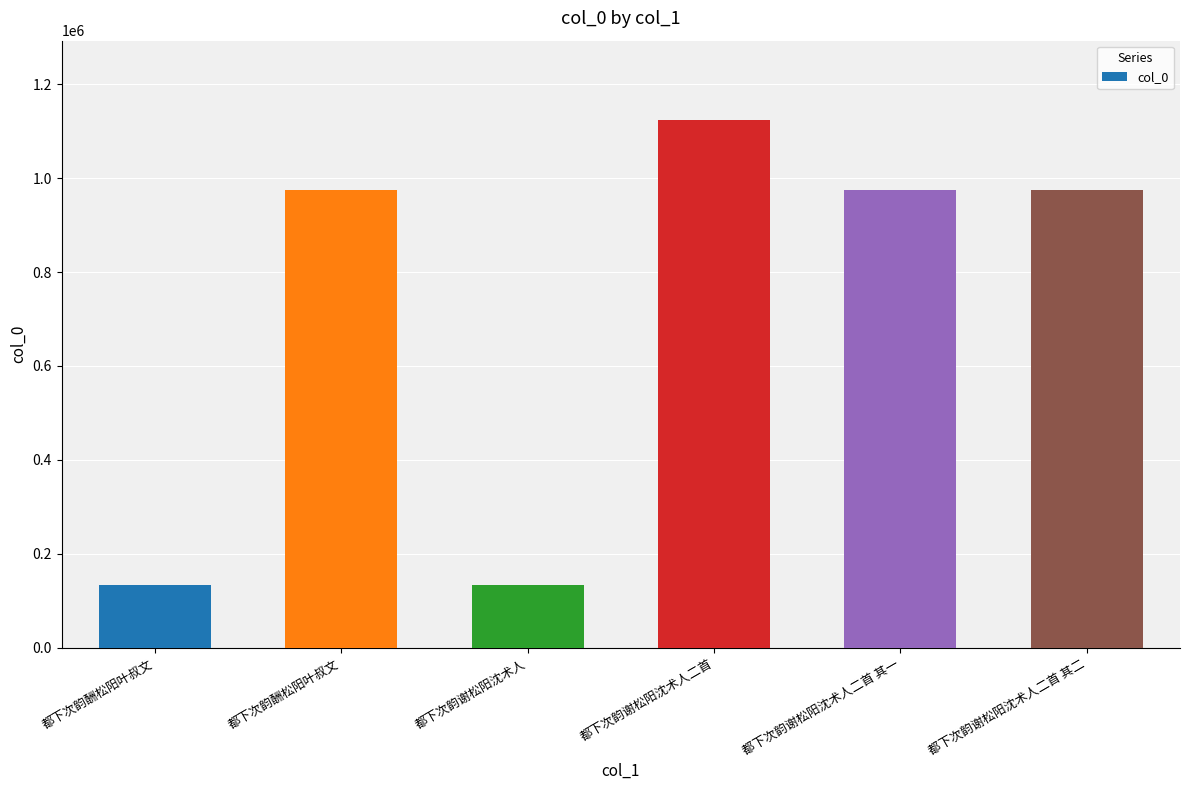

What is the ratio of the value at 都下次韵酬松阳叶叔文 to the value at 都下次韵谢松阳沈术人二首 其二?

0.1